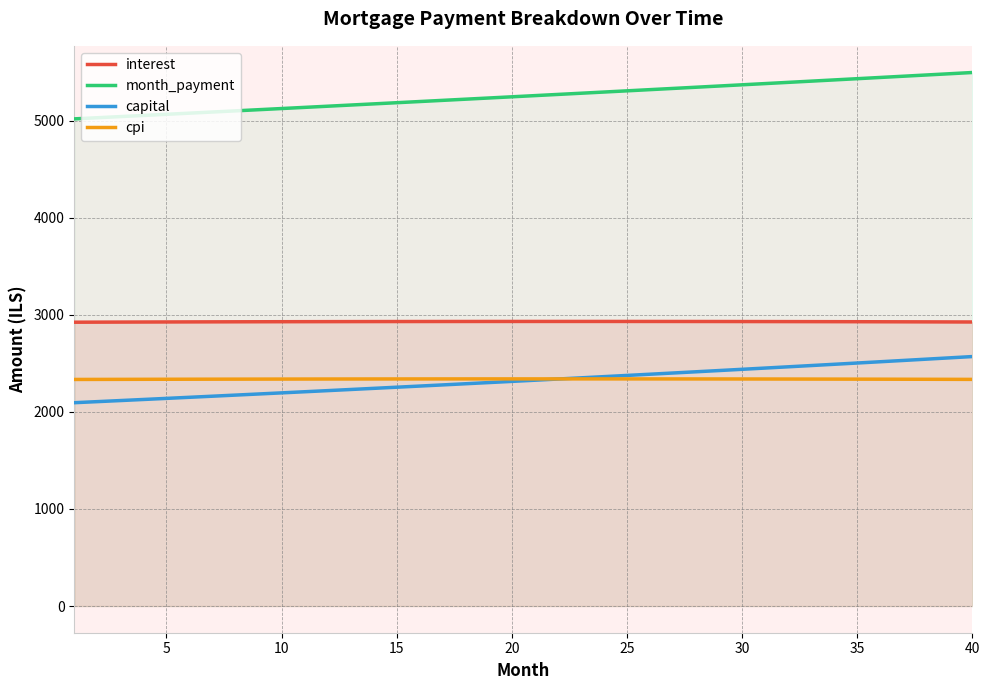

What is the maximum value shown in the chart?

5495.4